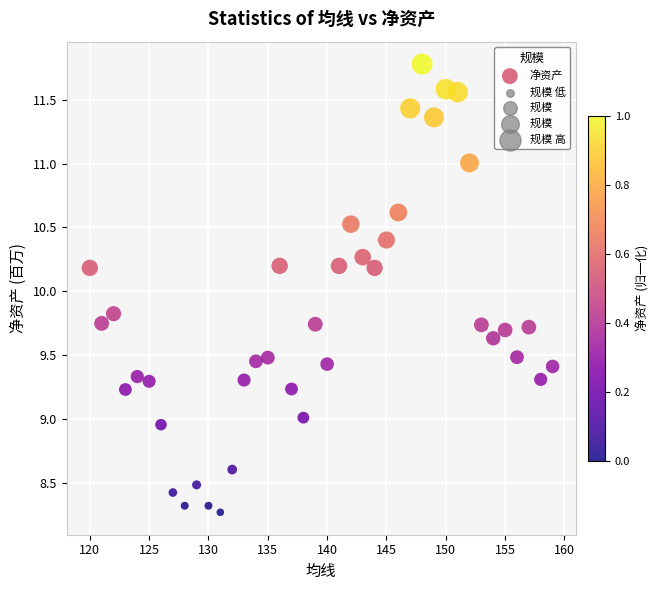

What is the range of Y values (max minus min)?

3.5